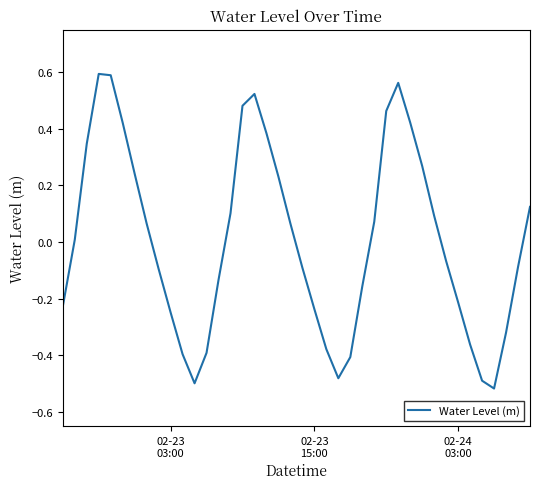

What is the difference between the maximum and minimum values?

1.1